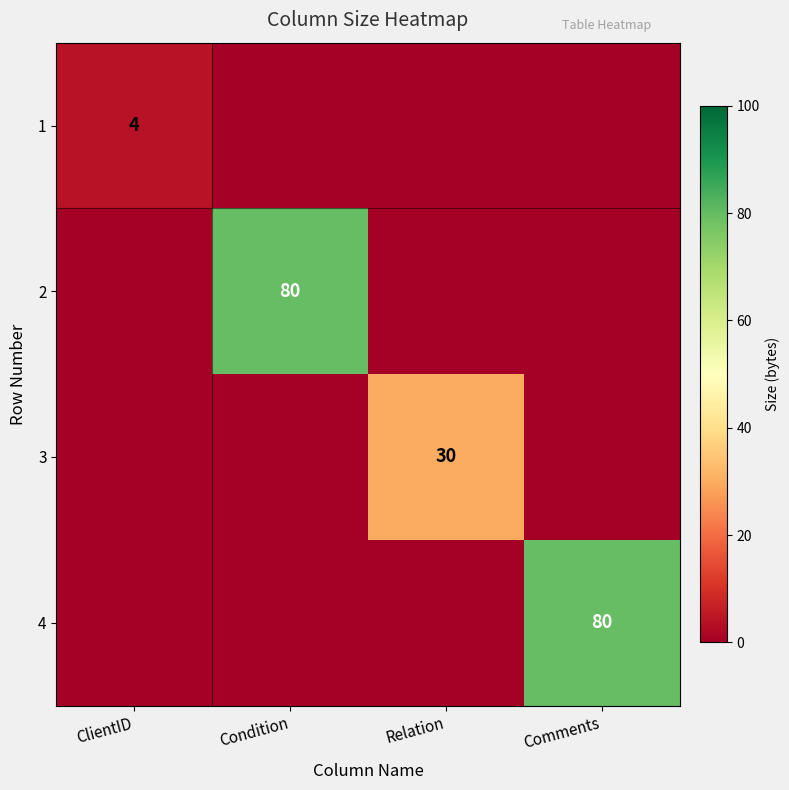

The 4 series shows 80 at Comments. True or false?

True